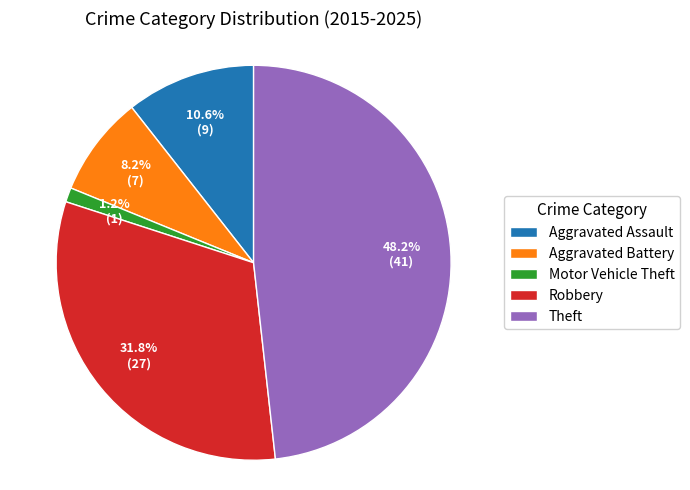

Is it true that Robbery is 32% of the pie?

True